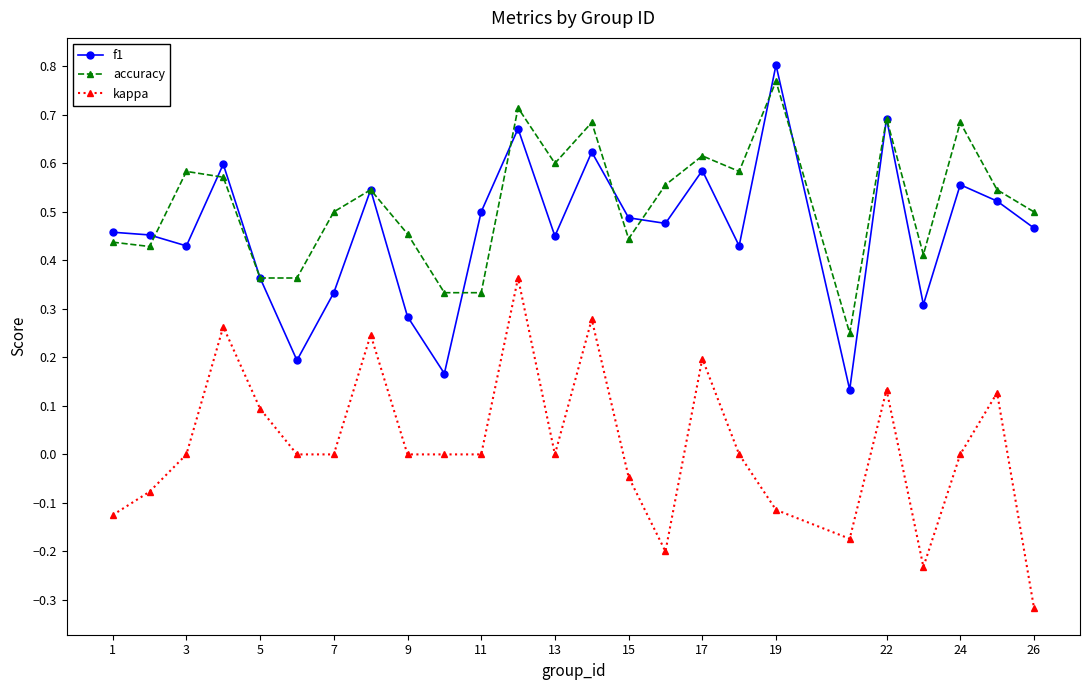

In accuracy, how many points are higher than both neighbors (excluding endpoints)?

8